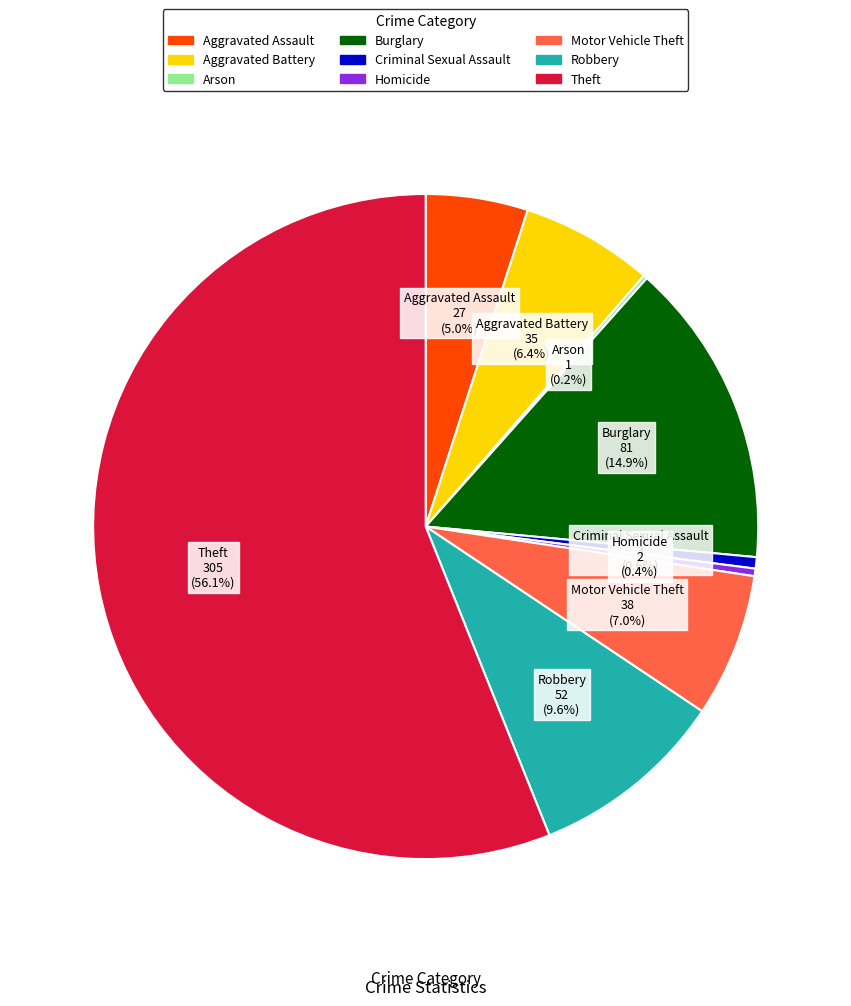

What is the largest slice in the pie chart?

Theft